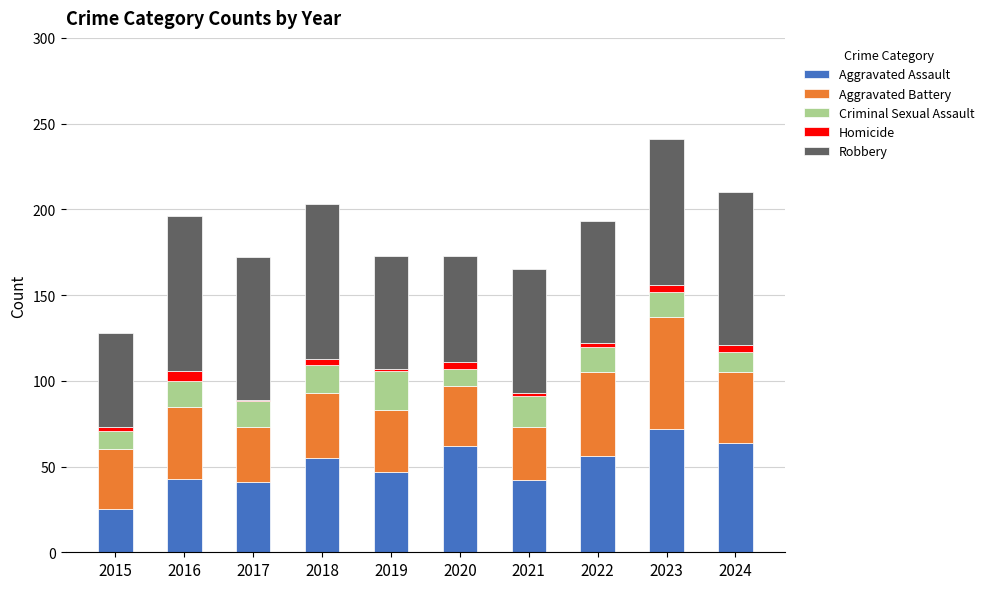

What is the total value across all series at 2019?

173